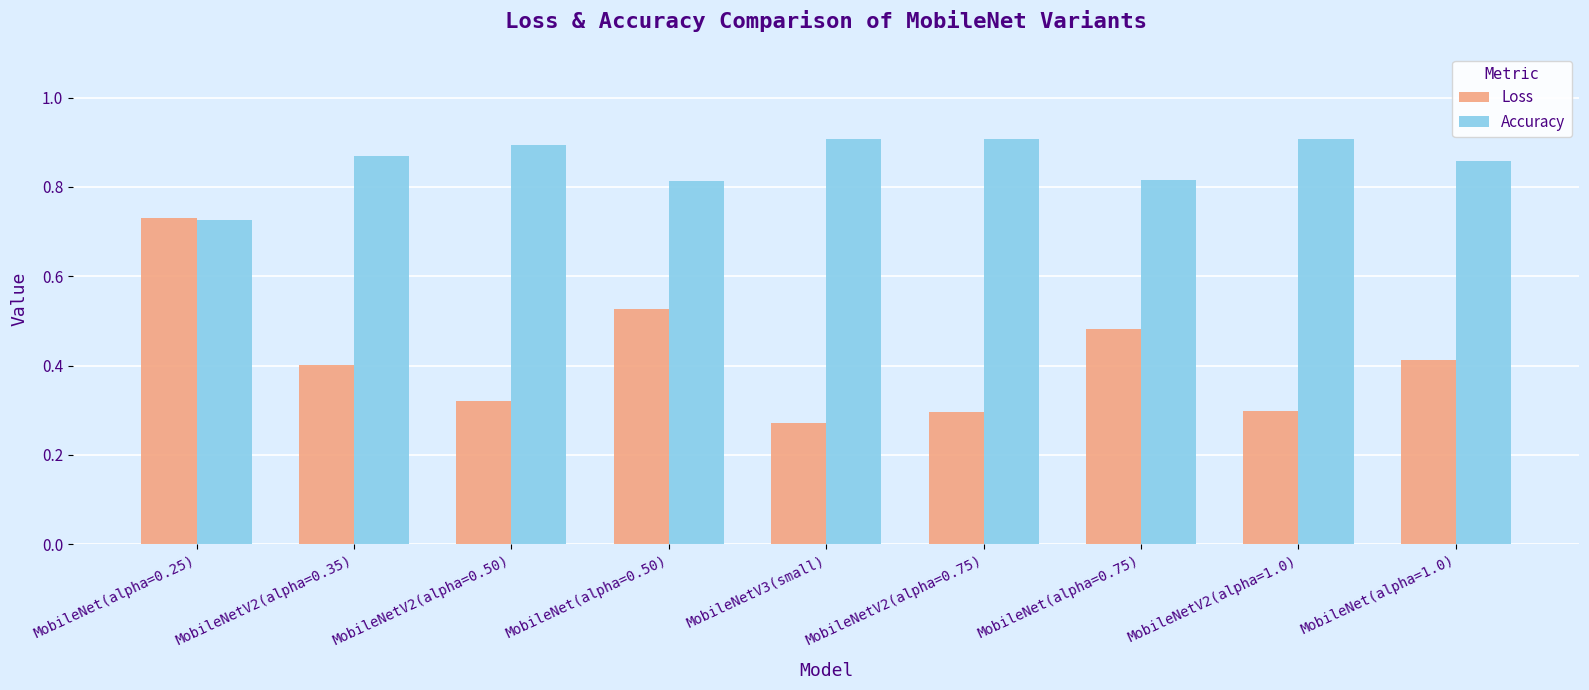

How many groups of bars are there?

9